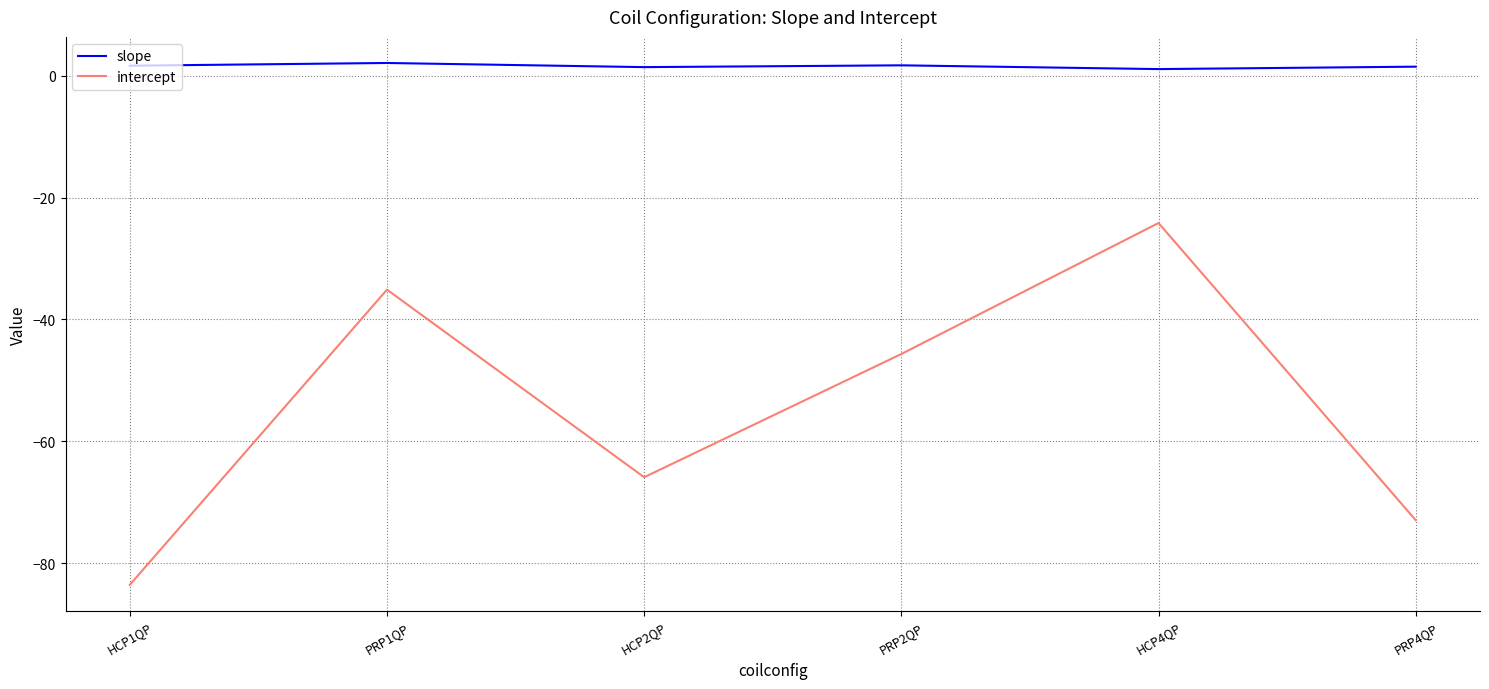

What is the spread (max minus min) of values at HCP2QP?

67.3